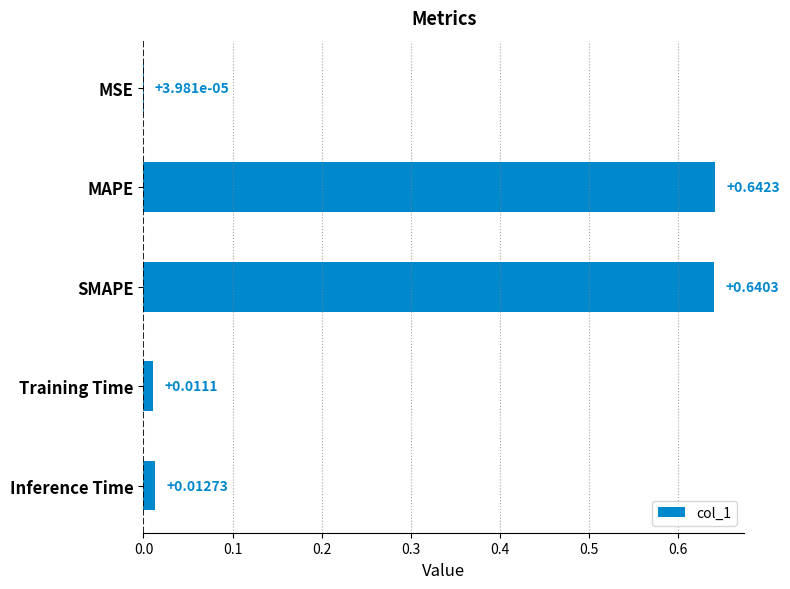

Which category has the highest value across all series?

MAPE